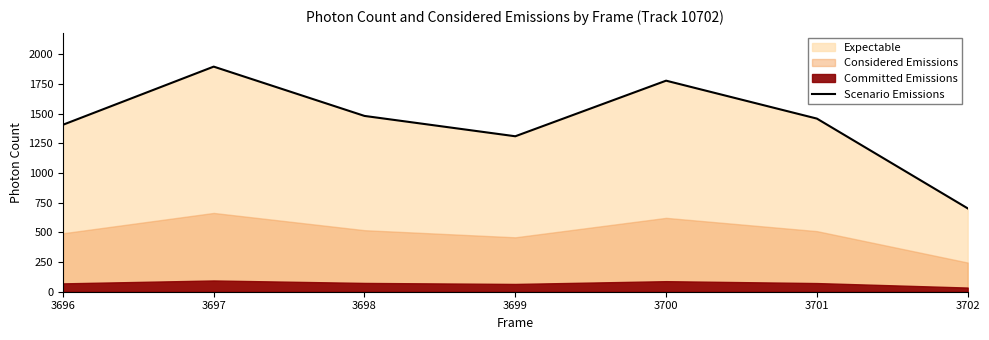

Which category has the highest value across all series?

3697